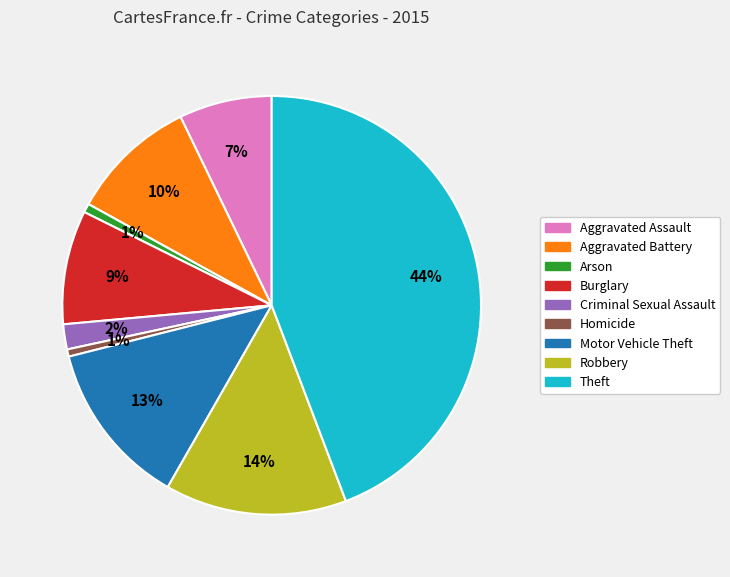

The Theft slice represents 52% of the pie. True or false?

False